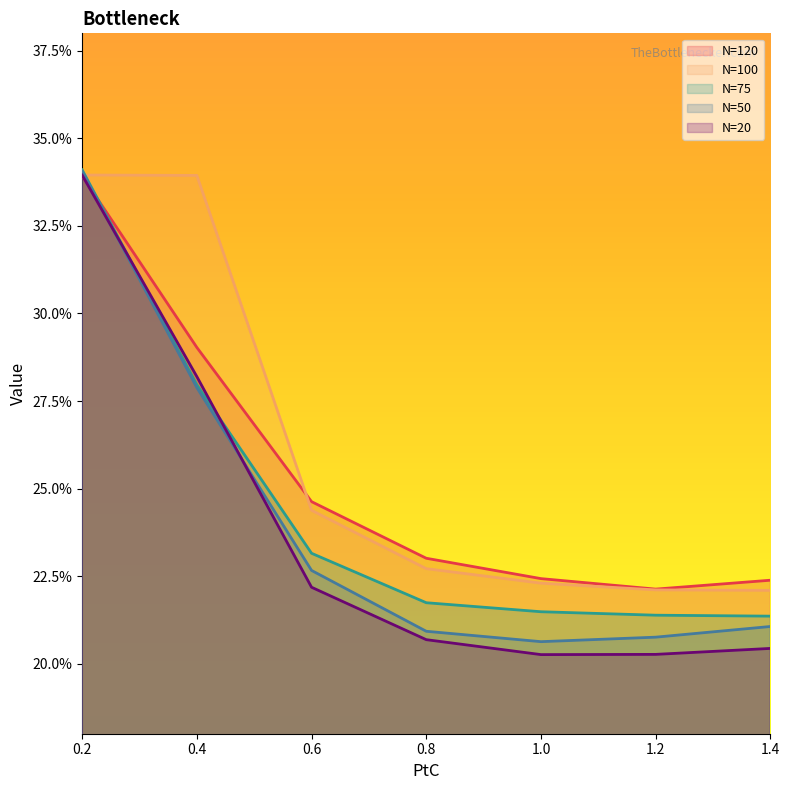

List the series in order of their peak value, highest first.

N=75, N=50, N=100, N=20, N=120